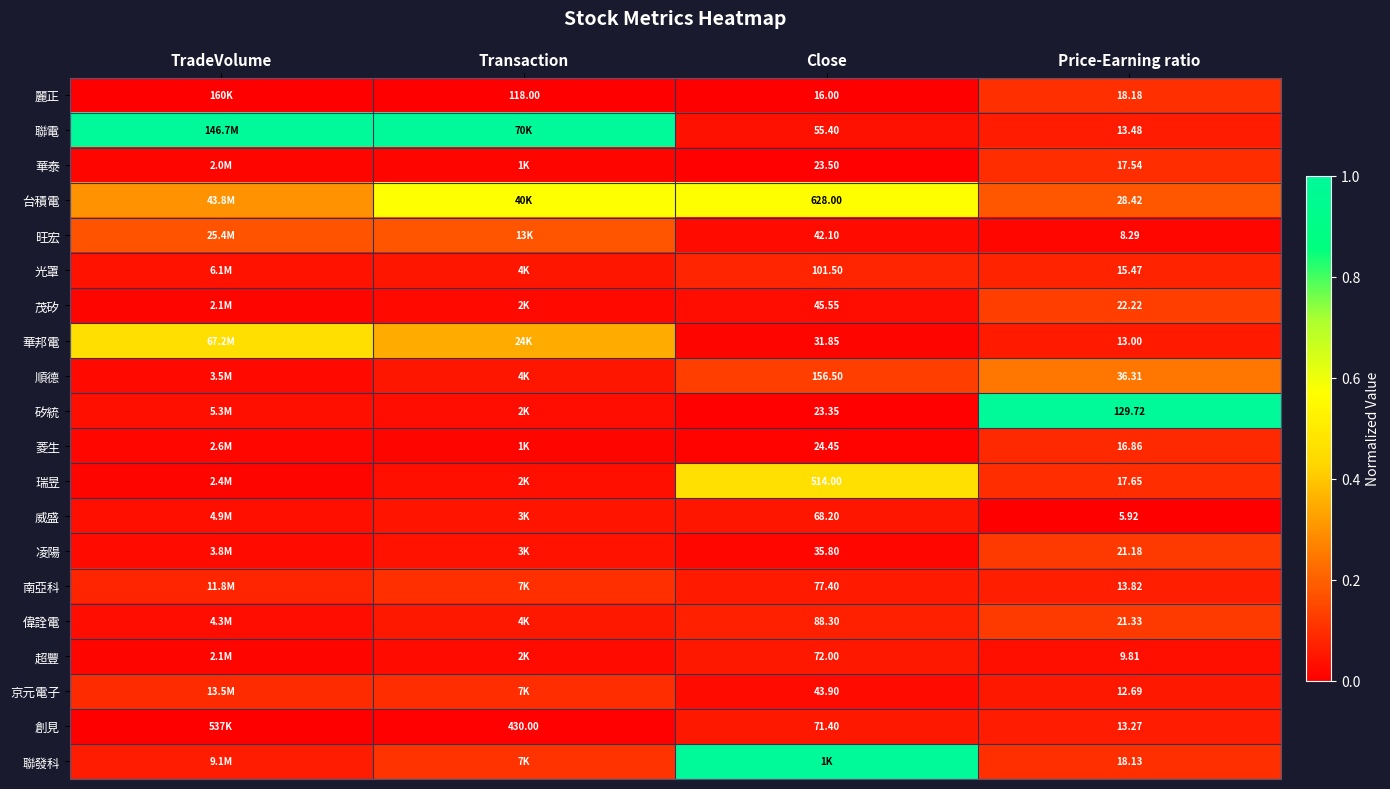

List the labels in order of 菱生 value, largest first.

Price-Earning ratio, TradeVolume, Transaction, Close